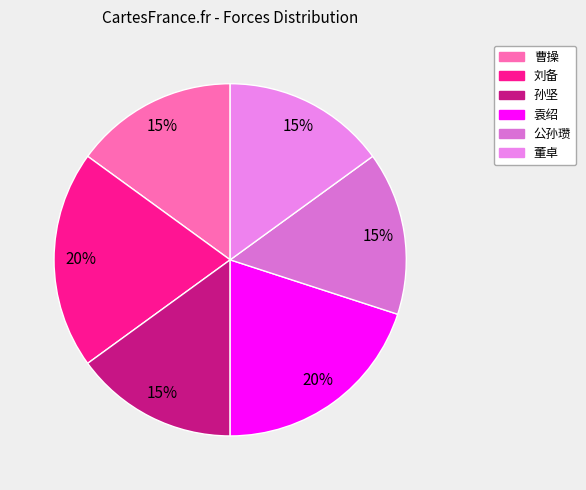

How many segments does this pie chart have?

6